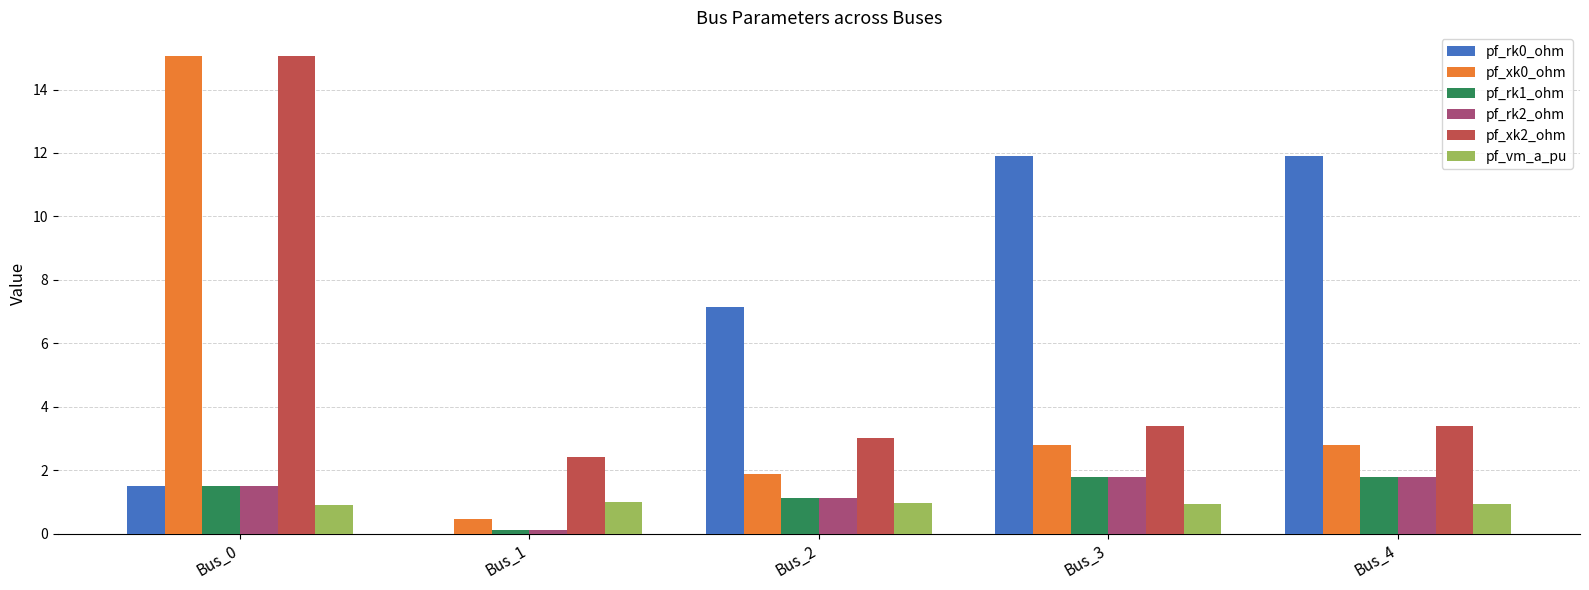

What is the greatest value displayed?

15.0